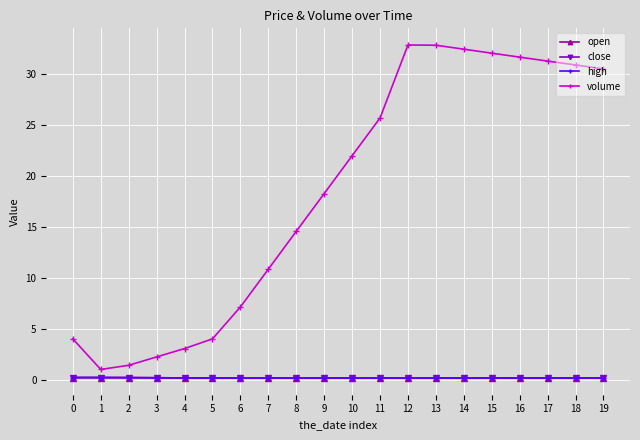

Does the chart have visible grid lines?

Yes